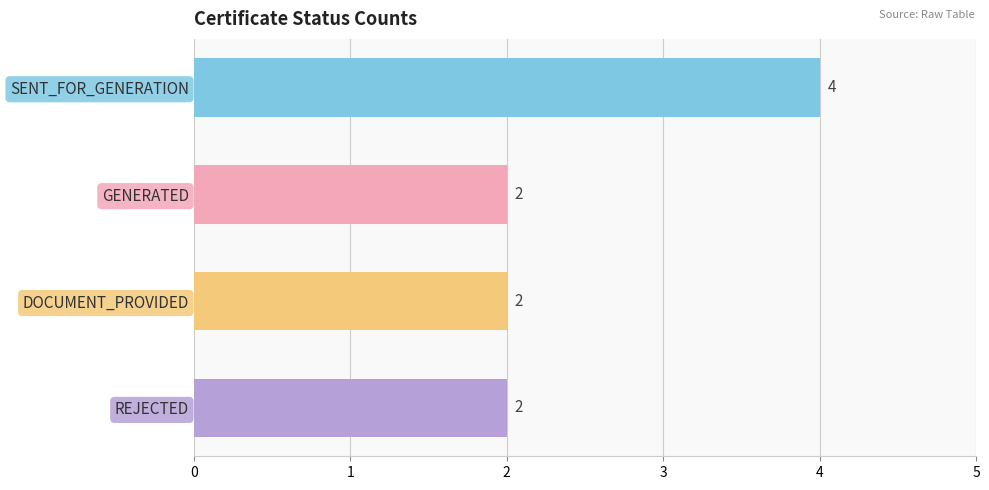

Reading top to bottom, what are all the values shown in this chart?

4	2	2	2